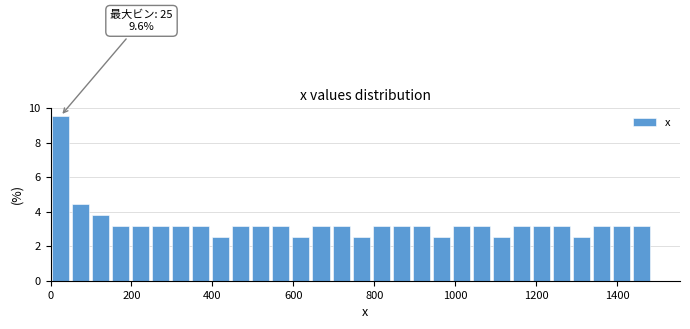

Around what value on the x-axis is the tallest bar? Give the approximate position of its centre, as read against the axis.

20